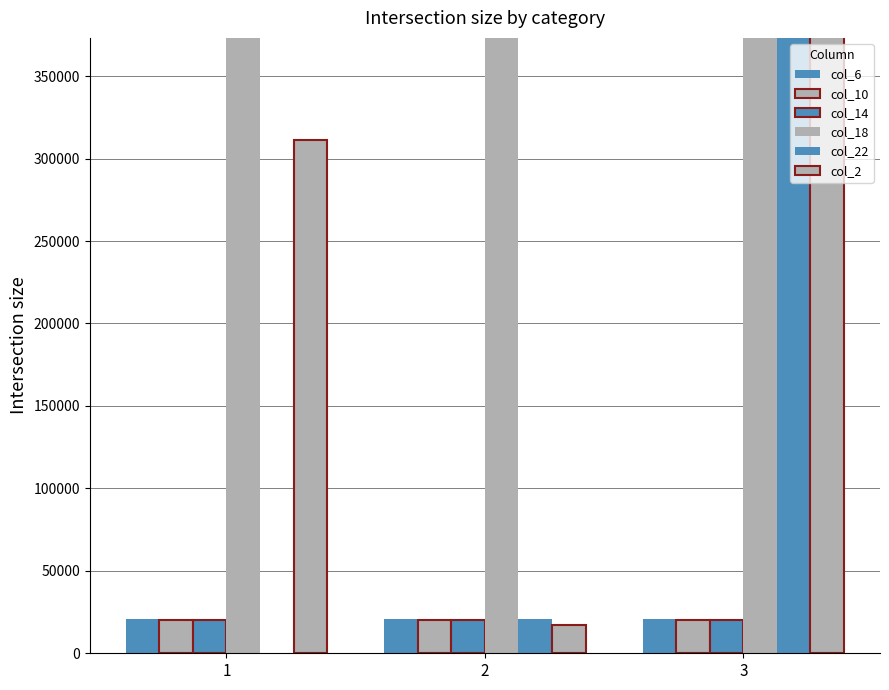

How many series are shown in this chart?

6